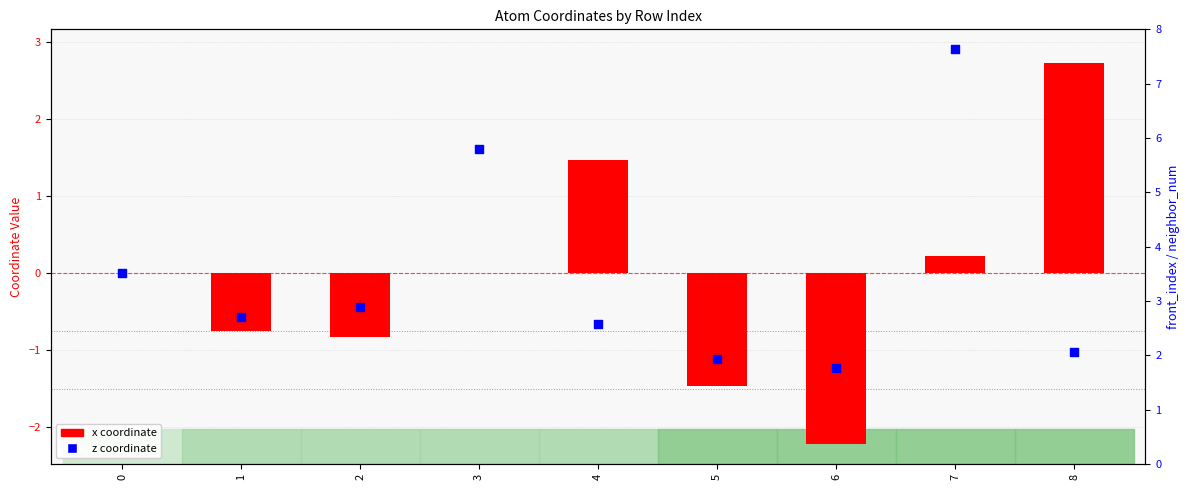

Which series reaches the minimum Y coordinate?

x coordinate